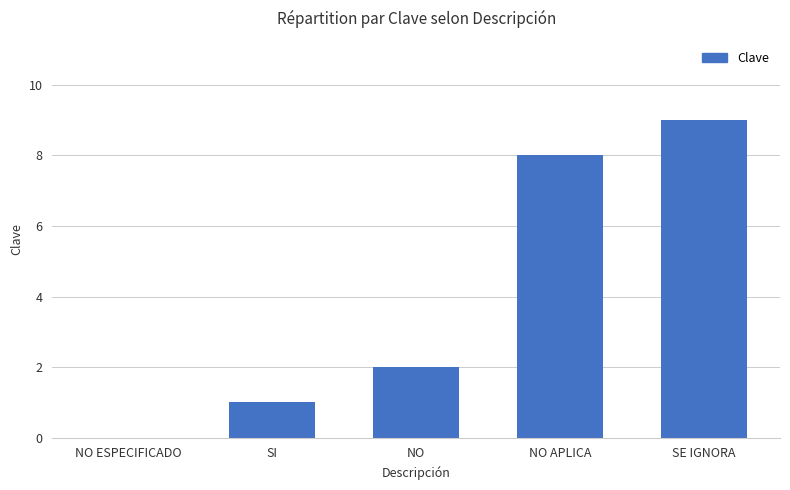

Are the bars grouped side by side (vs. stacked)?

No